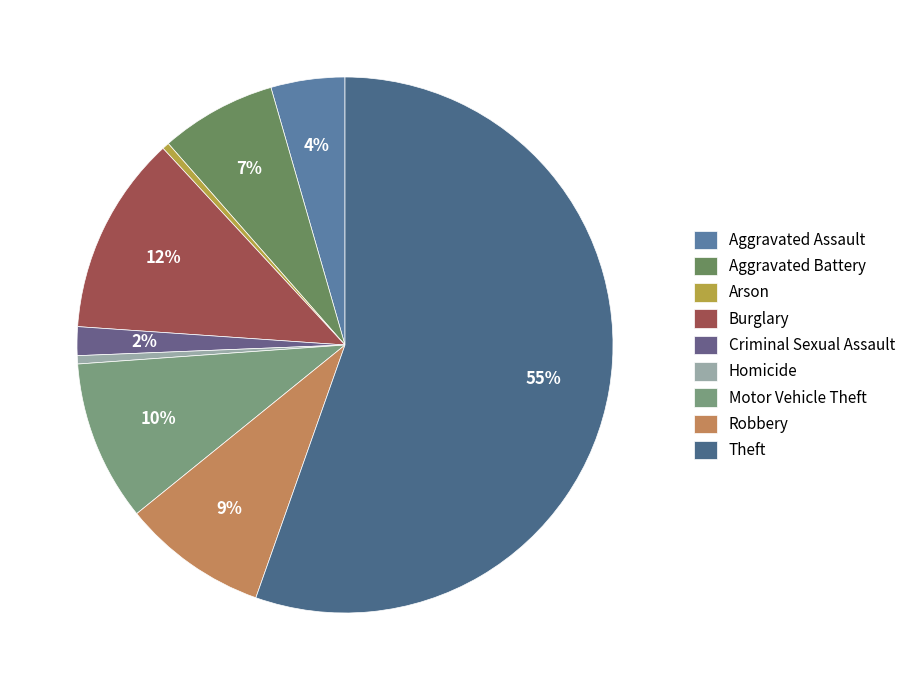

Does Criminal Sexual Assault account for over 50% of the chart?

No